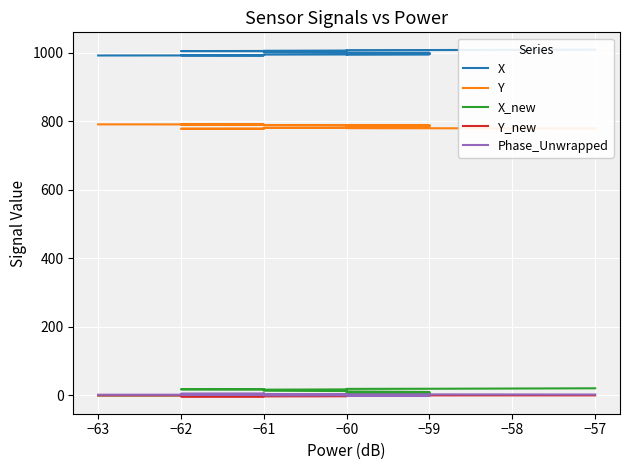

Which series has the largest total across all categories?

X